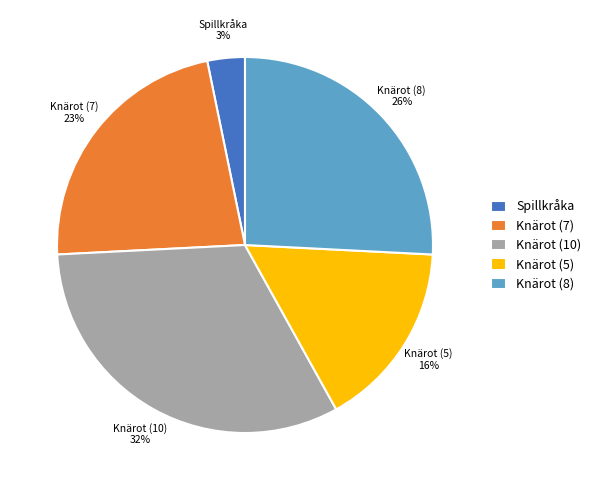

Is it true that Knärot (10) is 32% of the pie?

True